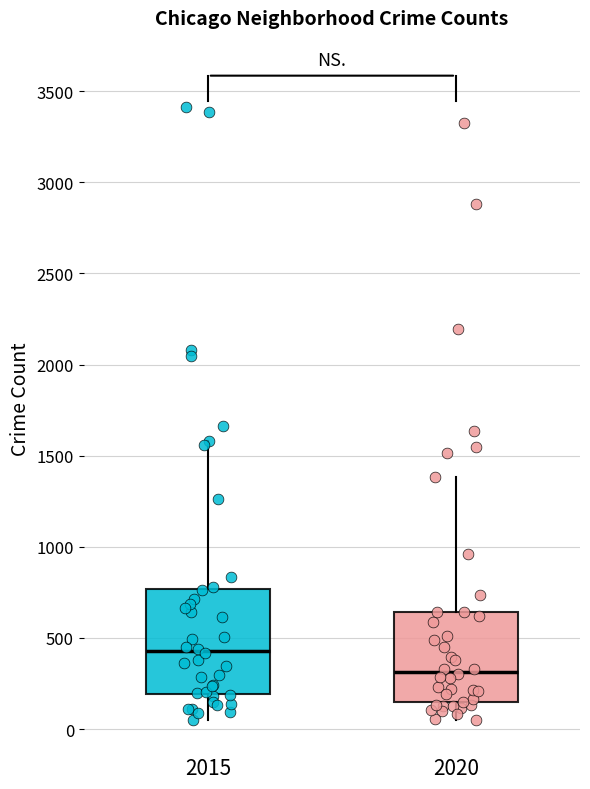

Where does the upper whisker of the box at x = 2015 end on the y-axis? The values are not printed on the chart, so give them approximately, as read against the axis.

1600